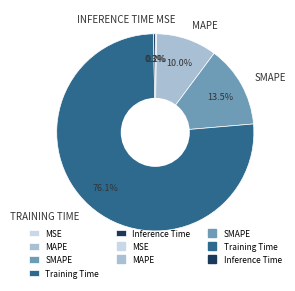

Does any single category account for the majority?

Yes